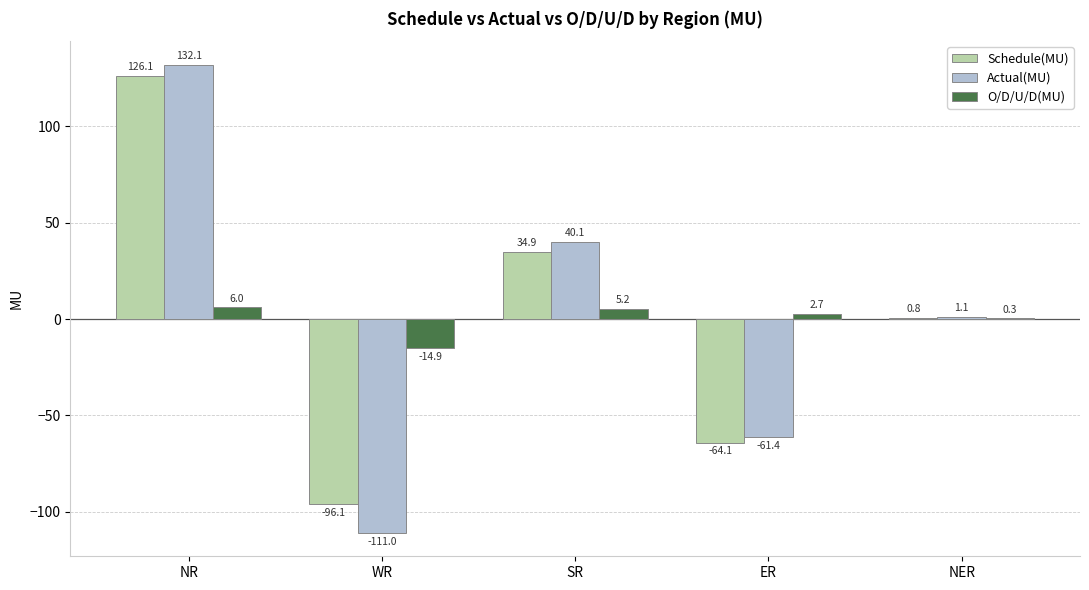

Which category has the highest value in the Actual(MU) series?

NR